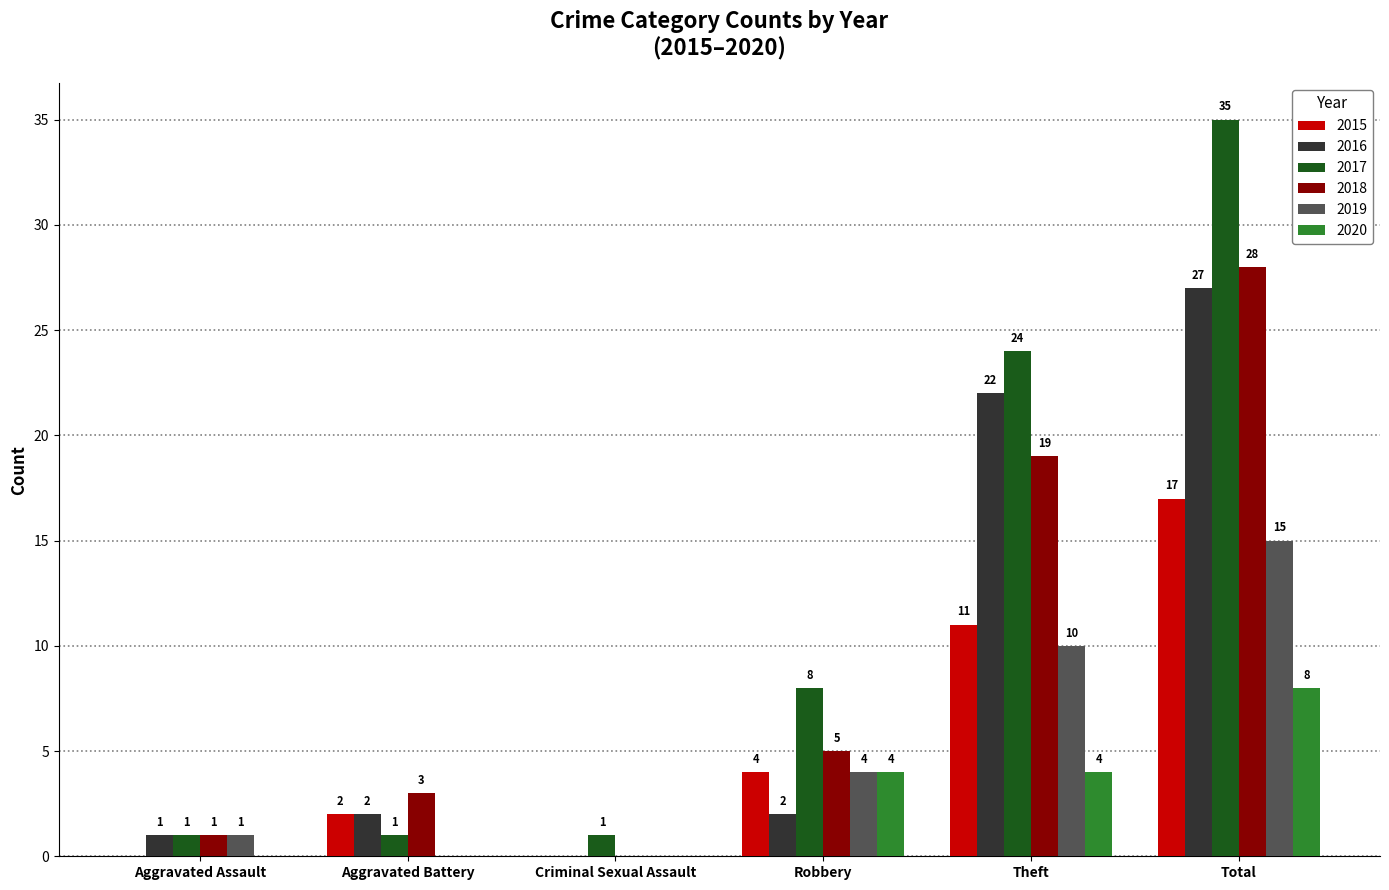

Between Aggravated Assault and Robbery, which series saw the biggest shift?

2017